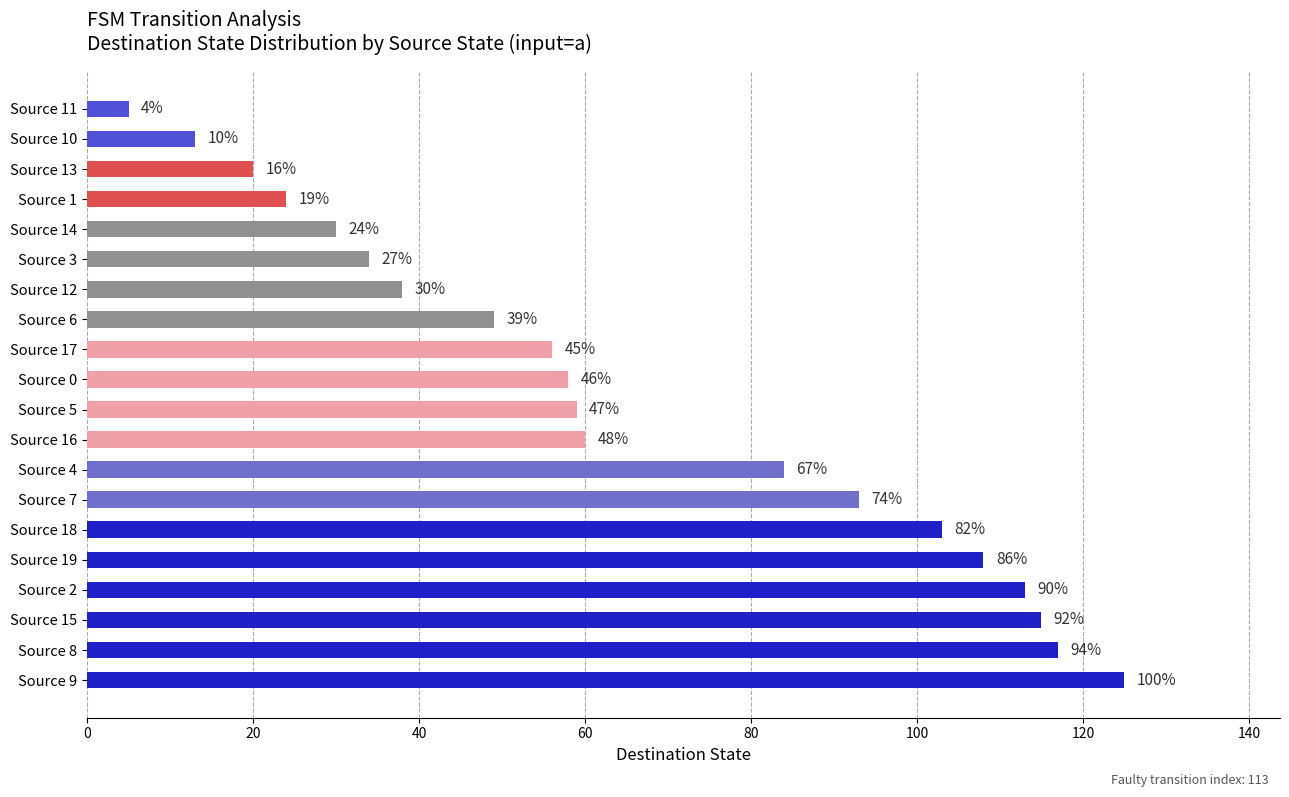

How many bars are there in total?

20